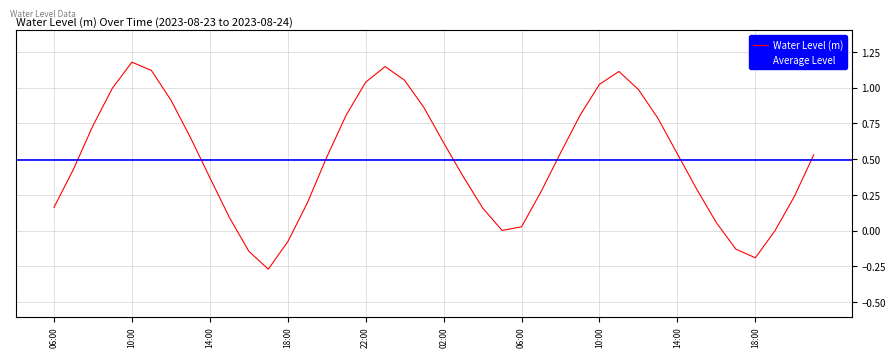

Does the chart display data point markers on the line(s)?

No